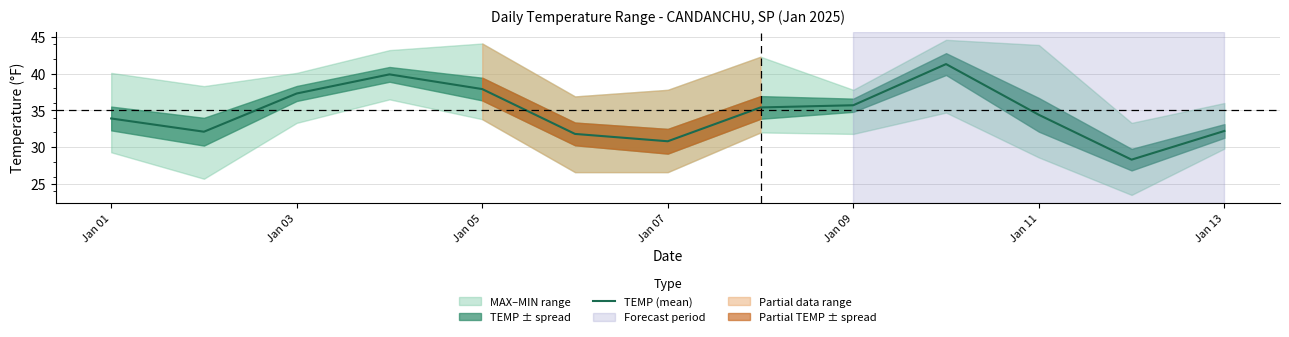

What is the sum of all values?

451.0